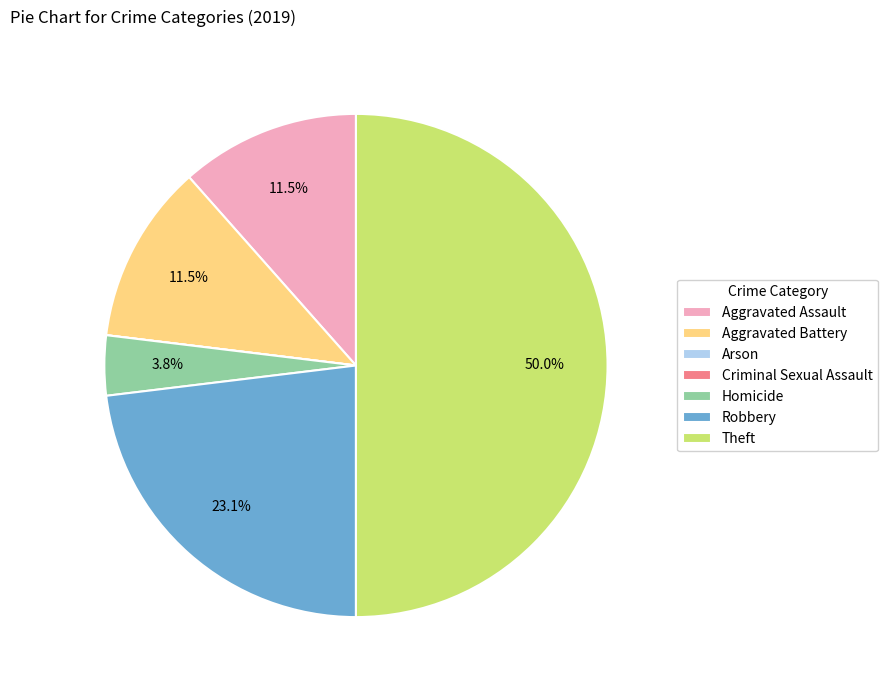

Is Aggravated Assault the majority of the pie?

No